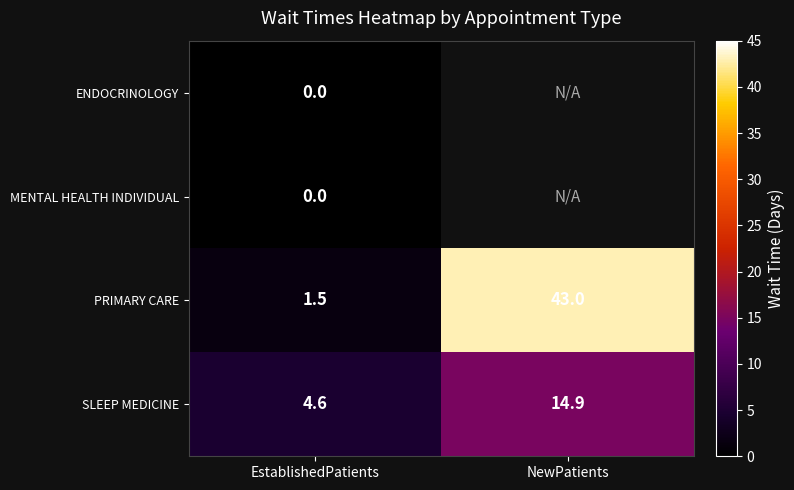

The value of SLEEP MEDICINE at EstablishedPatients is 1.2. True or false?

False